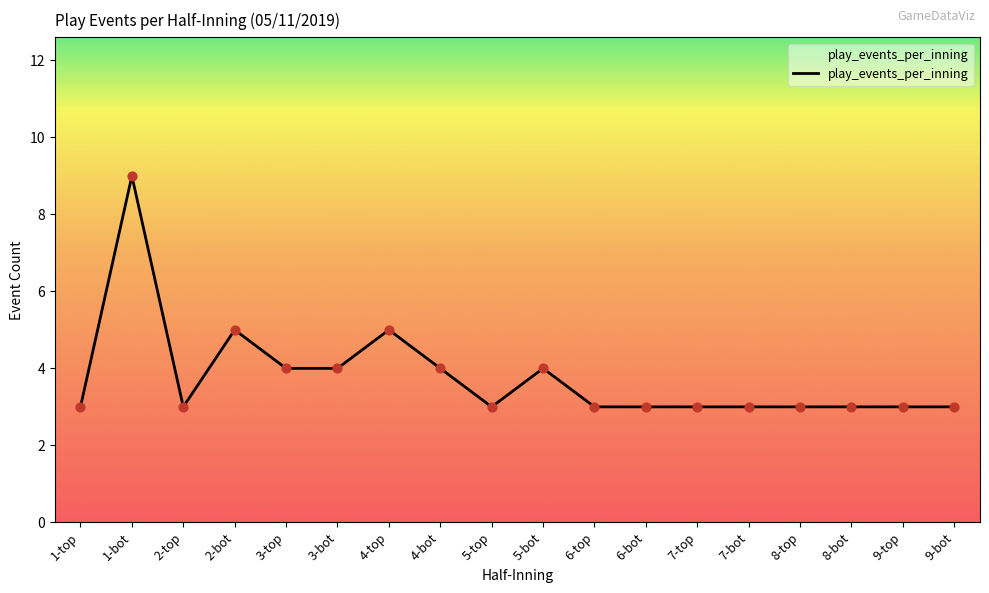

What is the ratio of the value at 3-top to the value at 1-top?

1.3